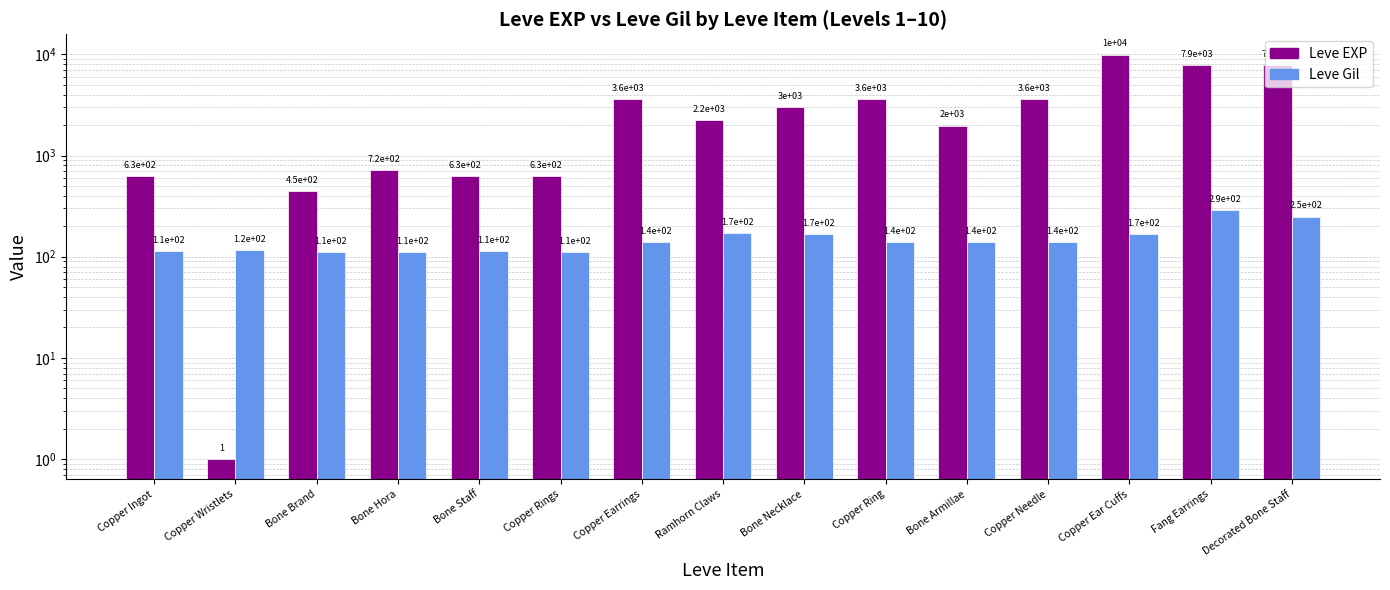

At which category does the chart reach its minimum across all series?

Copper Wristlets